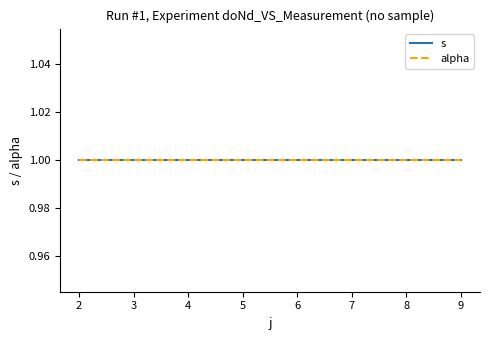

True or false: s and alpha cross at least once.

False